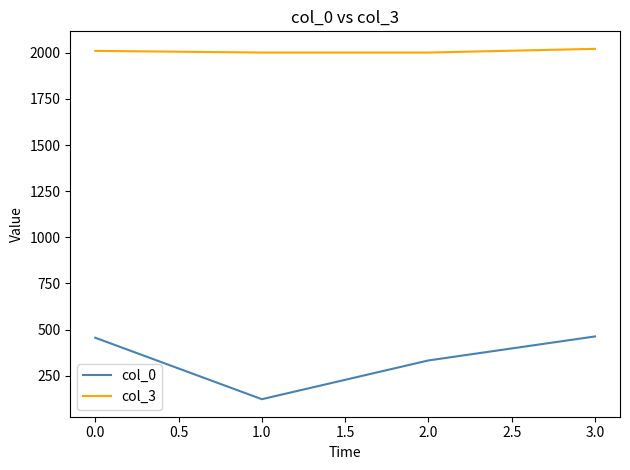

True or false: col_3 has more than 2 interior local peaks.

False